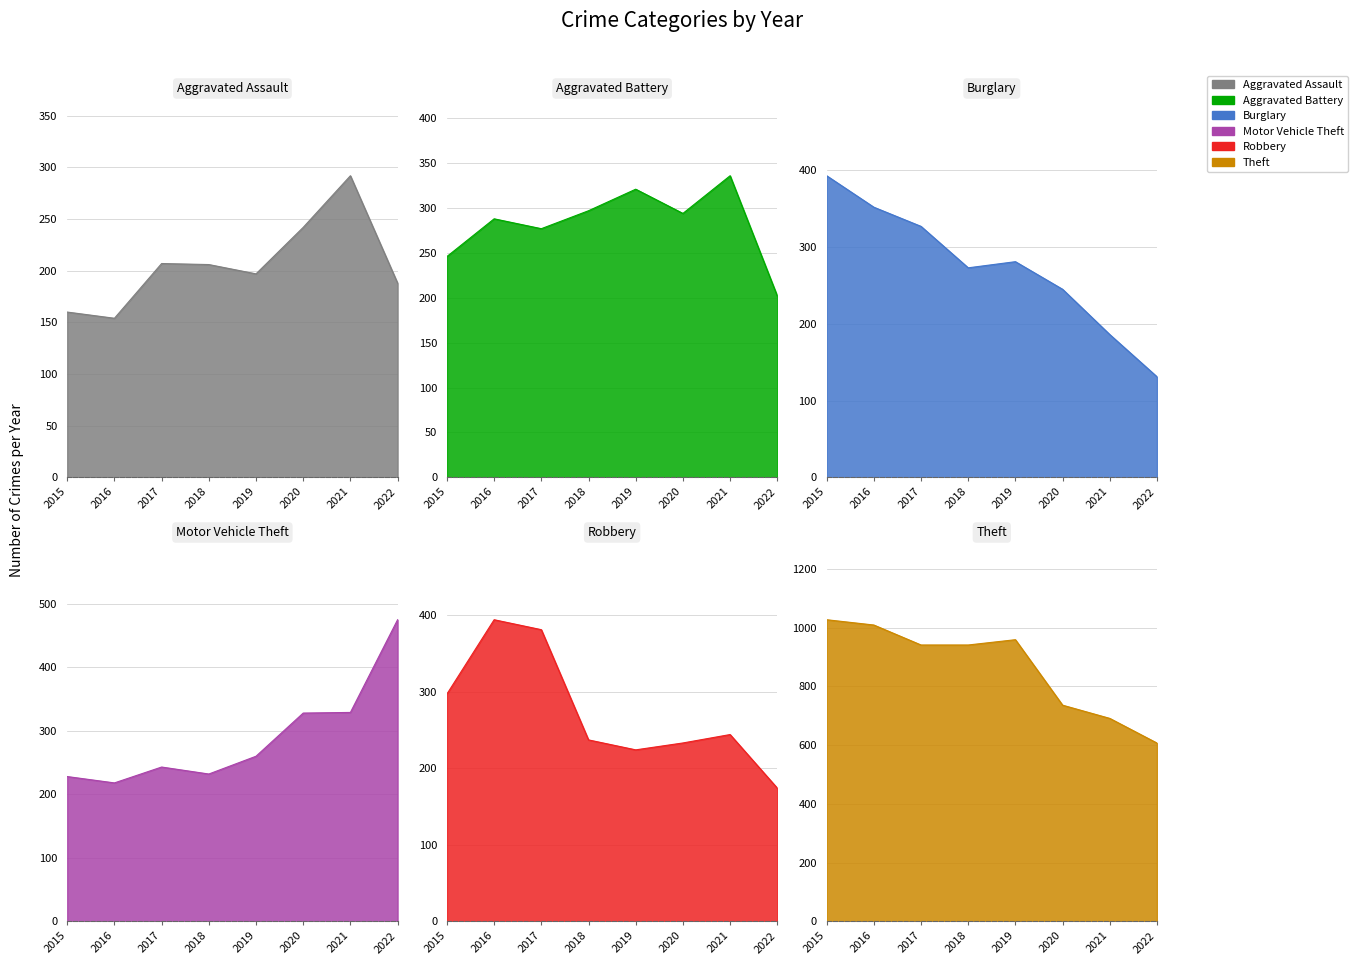

Between which two adjacent categories do Burglary and Aggravated Battery first intersect?

2017 and 2018